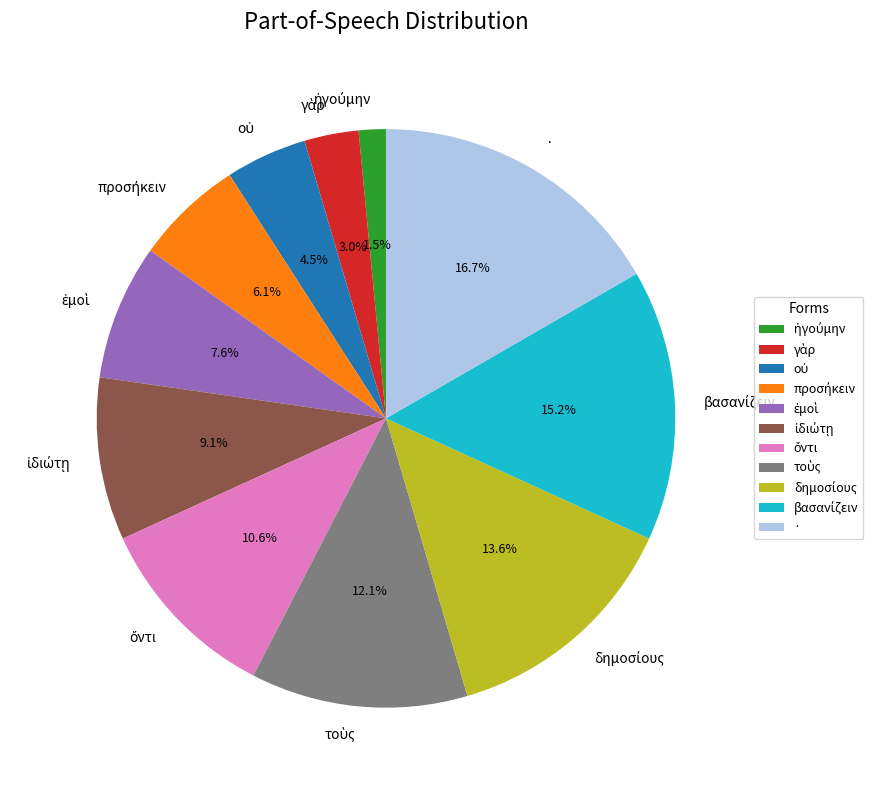

Which slice is the largest?

·